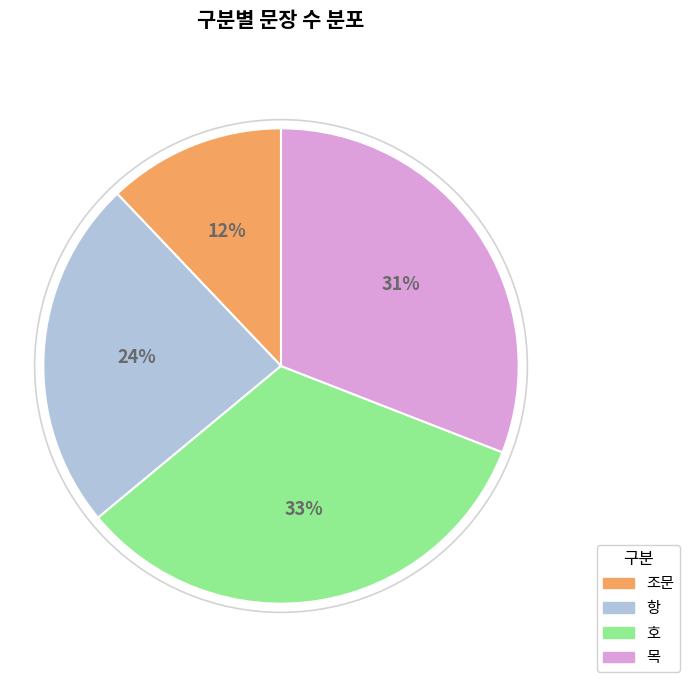

To the nearest percent, what is the difference between the largest and smallest slice percentages?

21%